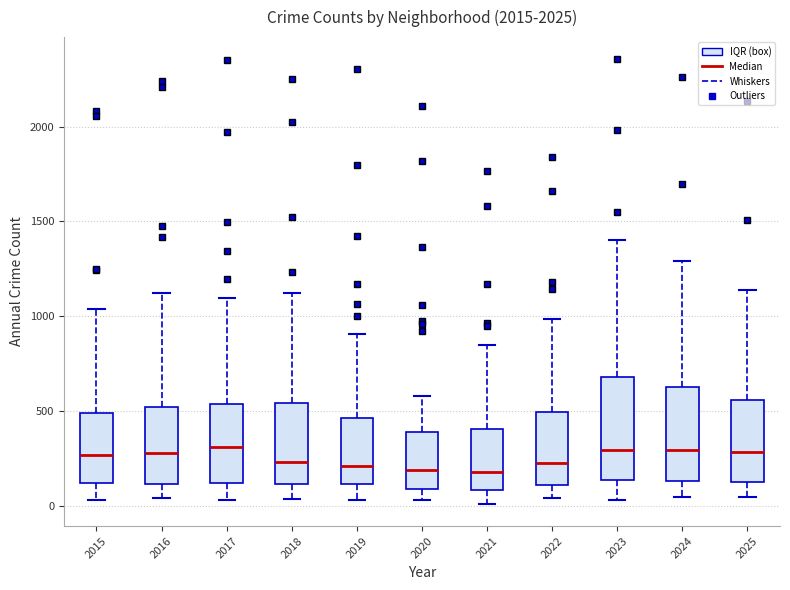

Reading left to right, read every box against the y-axis: the position of its median line, the range the box covers, and the ends of its whiskers. The values are not printed on the chart, so give them approximately, as read against the axis.

2015: median 250, box 100 to 500, whiskers 50 to 1050
2016: median 300, box 100 to 500, whiskers 50 to 1150
2017: median 300, box 100 to 550, whiskers 50 to 1100
2018: median 250, box 100 to 550, whiskers 50 to 1100
2019: median 200, box 100 to 450, whiskers 50 to 900
2020: median 200, box 100 to 400, whiskers 50 to 600
2021: median 200, box 100 to 400, whiskers 0 to 850
2022: median 200, box 100 to 500, whiskers 50 to 1000
2023: median 300, box 150 to 700, whiskers 50 to 1400
2024: median 300, box 150 to 650, whiskers 50 to 1300
2025: median 300, box 150 to 550, whiskers 50 to 1150